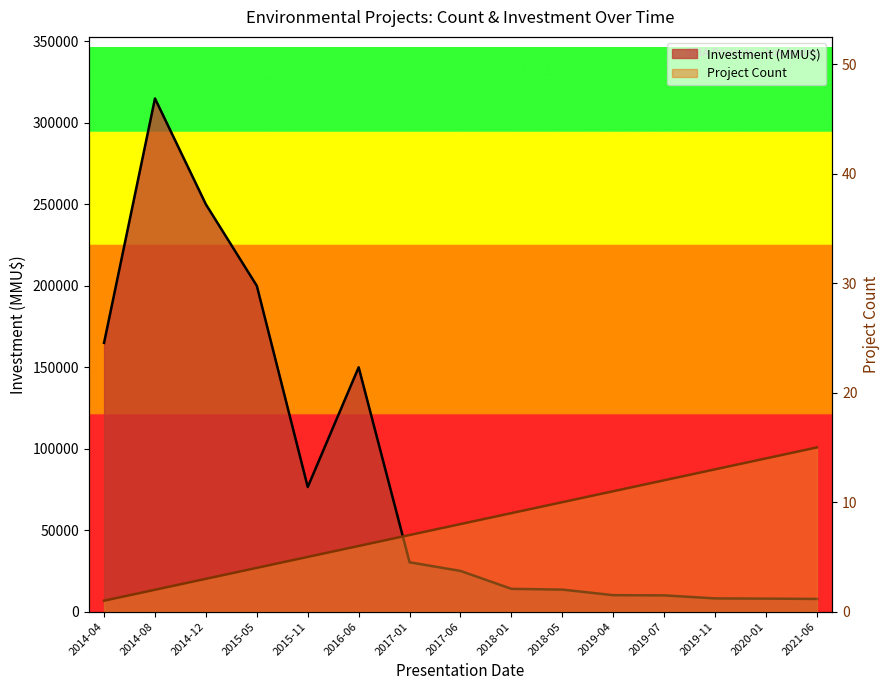

What is the maximum value for Investment (MMU$)?

315000